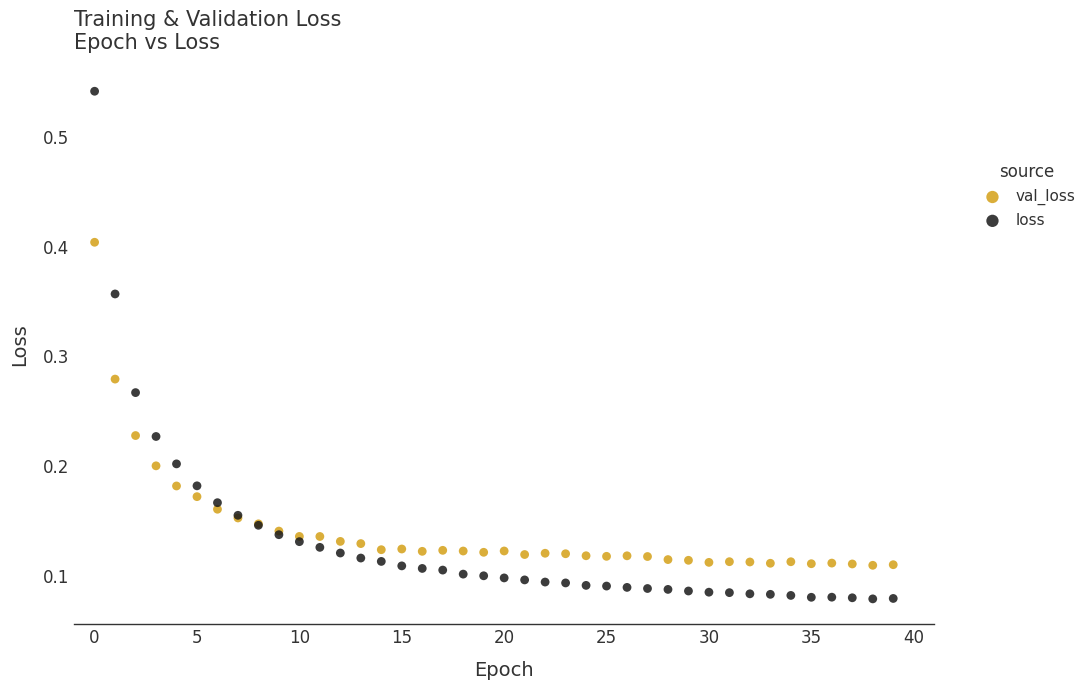

Which series contains the lowest Y value?

loss